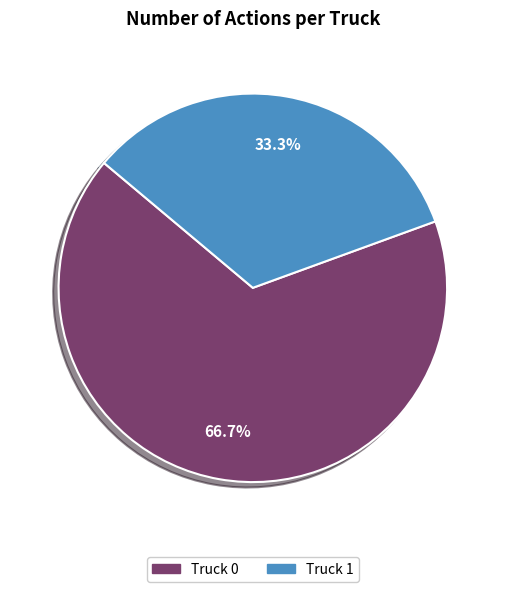

Is it true that Truck 1 is 23% of the pie?

False